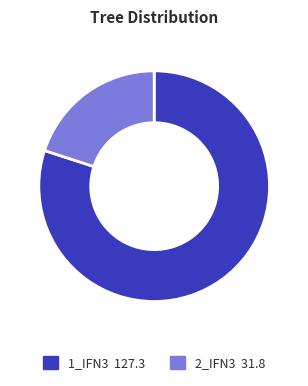

Does any single category account for the majority?

Yes